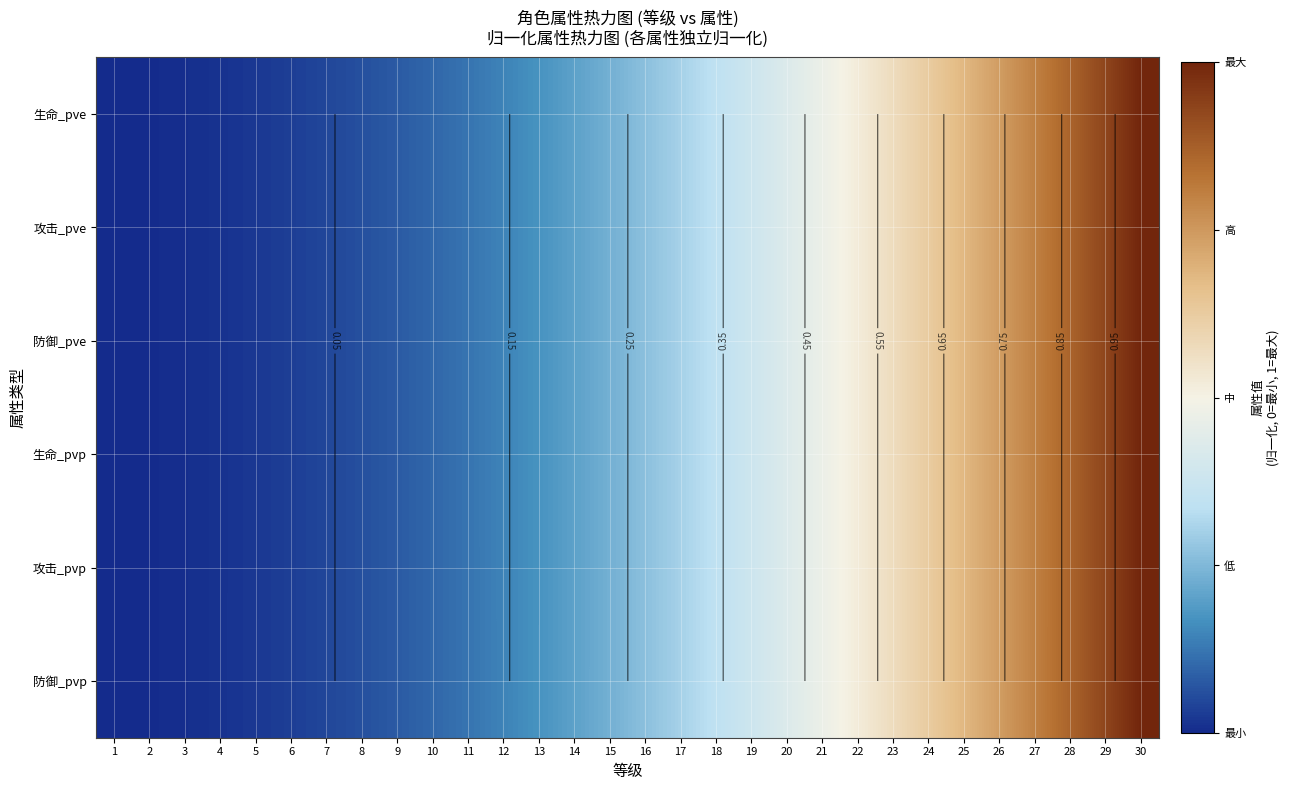

What is the greatest value displayed?

1.0